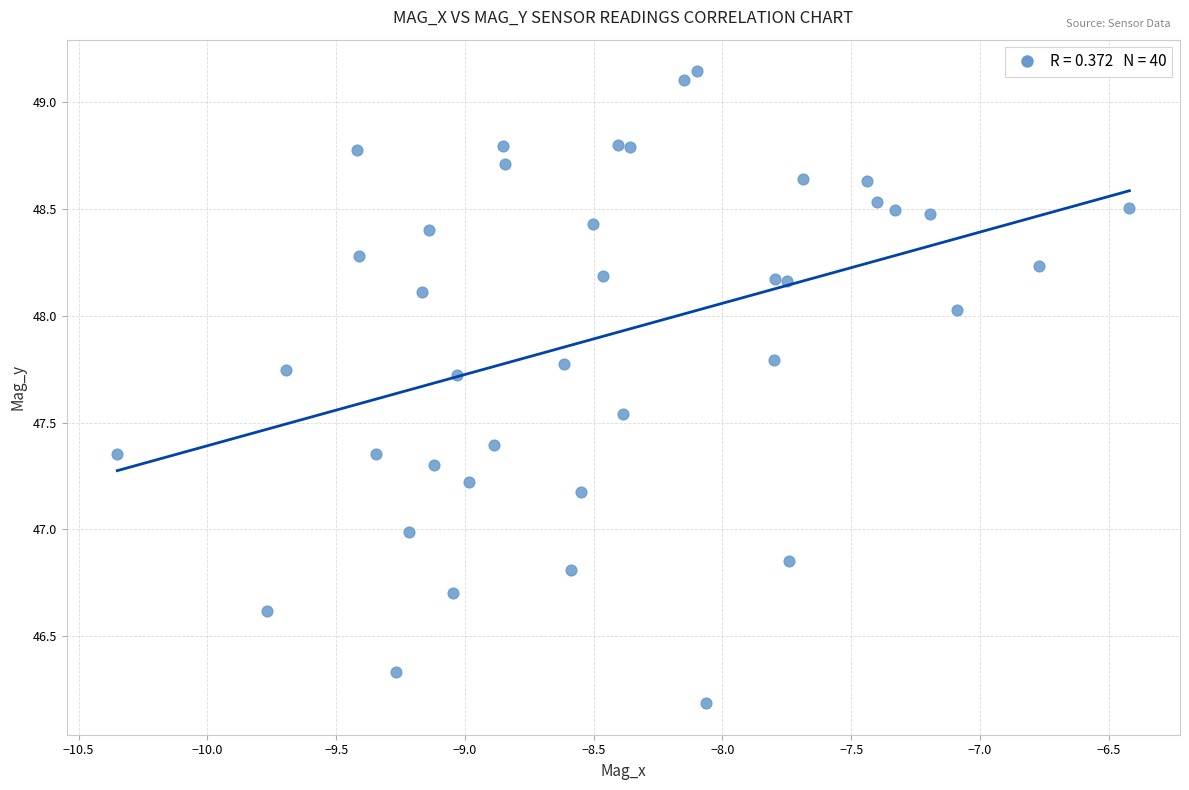

What is the range of X values (max minus min)?

3.9